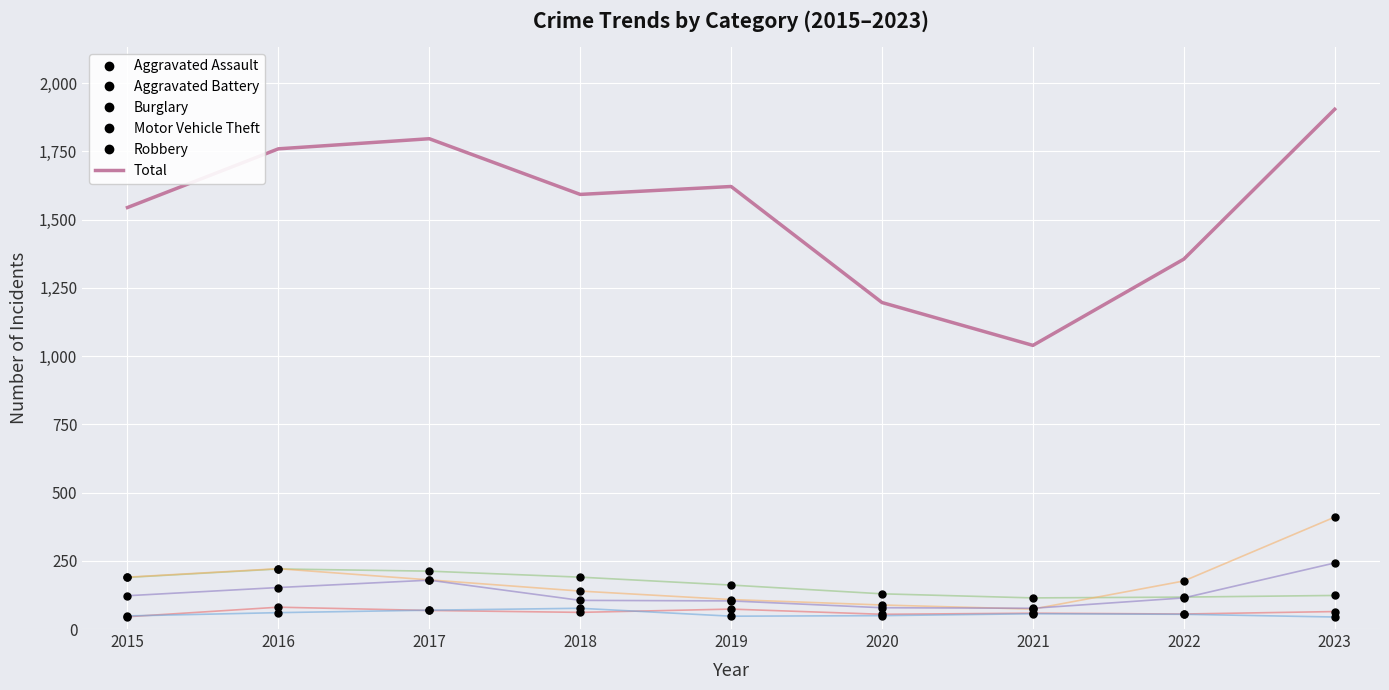

What is the value of the Motor Vehicle Theft point at the 3rd from the left?

180